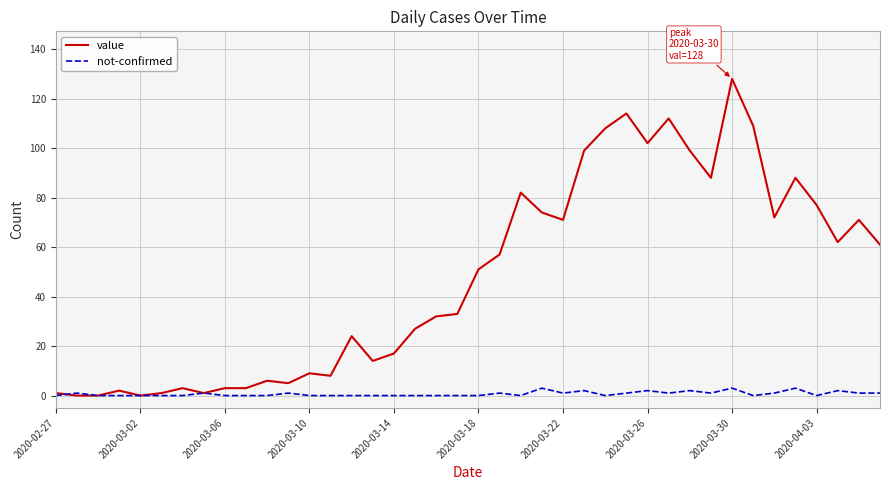

Which series has the largest range (max minus min)?

value